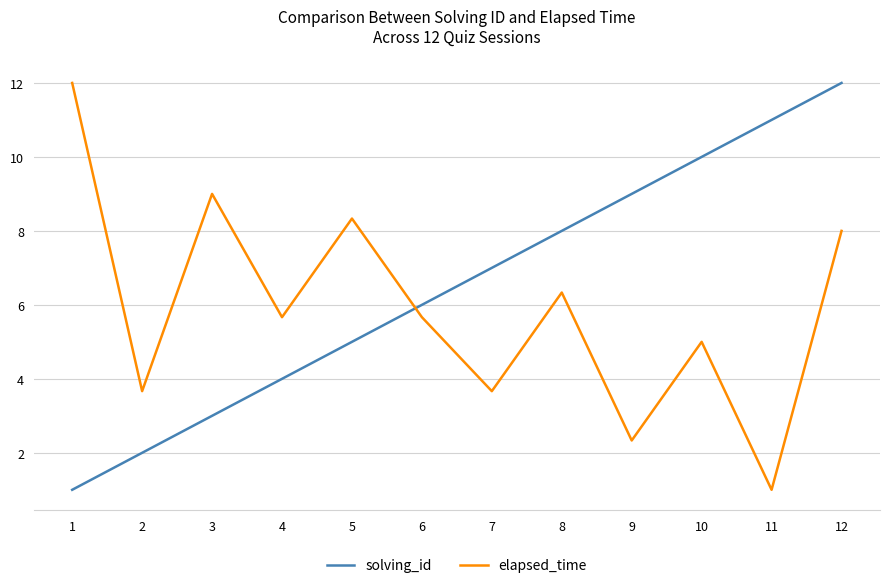

Reading right to left, transcribe all the data shown in this chart.

solving_id: 12.0	11.0	10.0	9.0	8.0	7.0	6.0	5.0	4.0	3.0	2.0	1.0
elapsed_time: 8.0	1.0	5.0	2.3	6.3	3.7	5.7	8.3	5.7	9.0	3.7	12.0